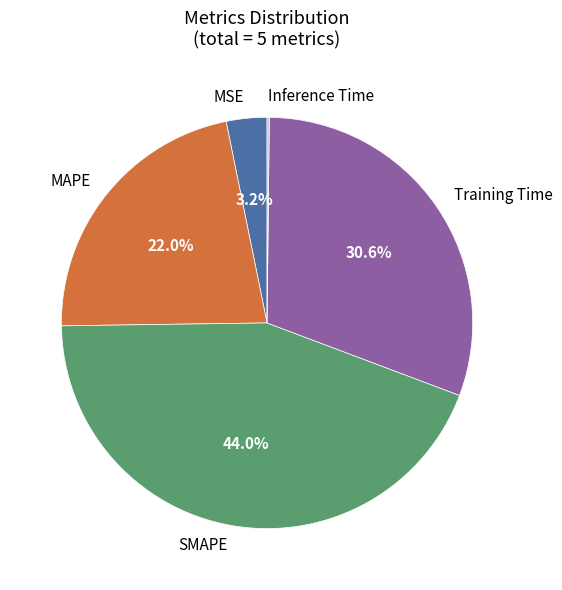

Is there a majority slice in this chart?

No